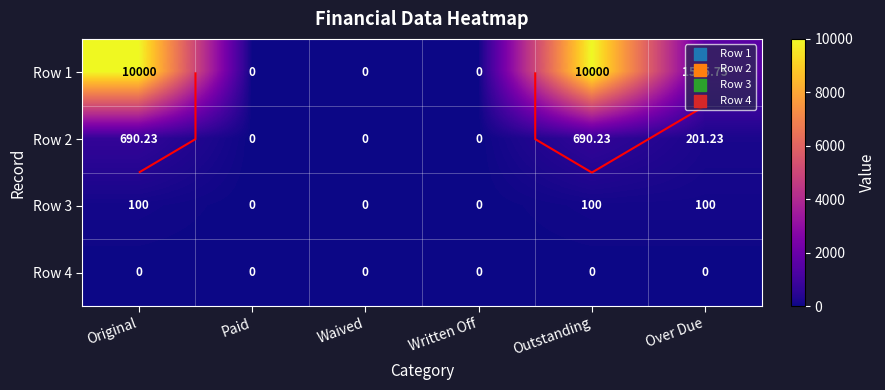

Which series changed the most between Paid and Over Due?

Row 1